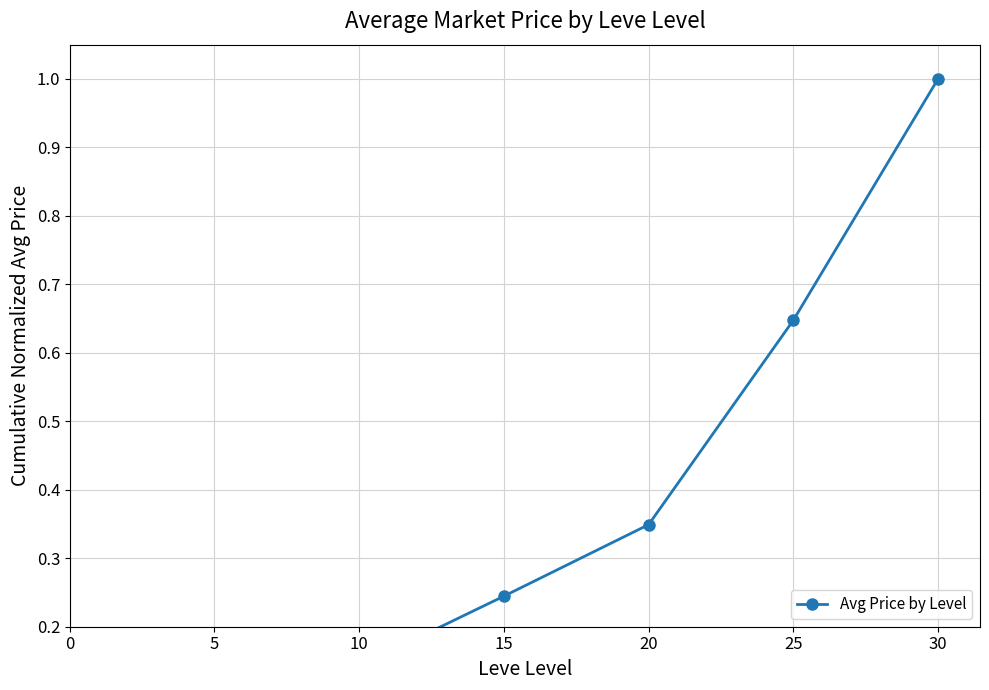

True or false: the data shows 0.0 at 0.

True